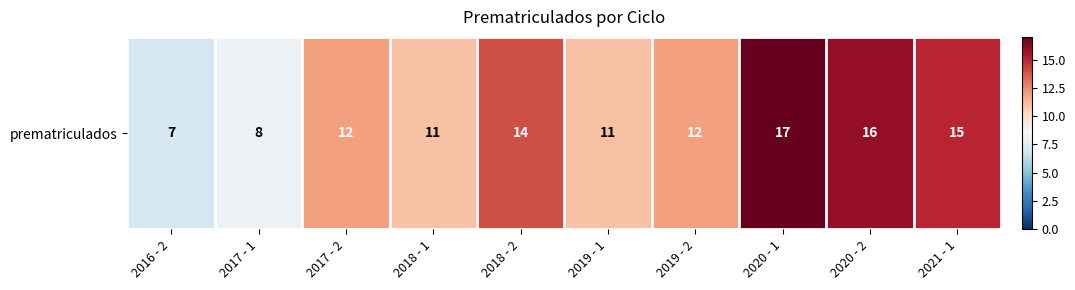

Approximately how many times larger is the value at 2019 - 1 compared to 2017 - 2?

0.9